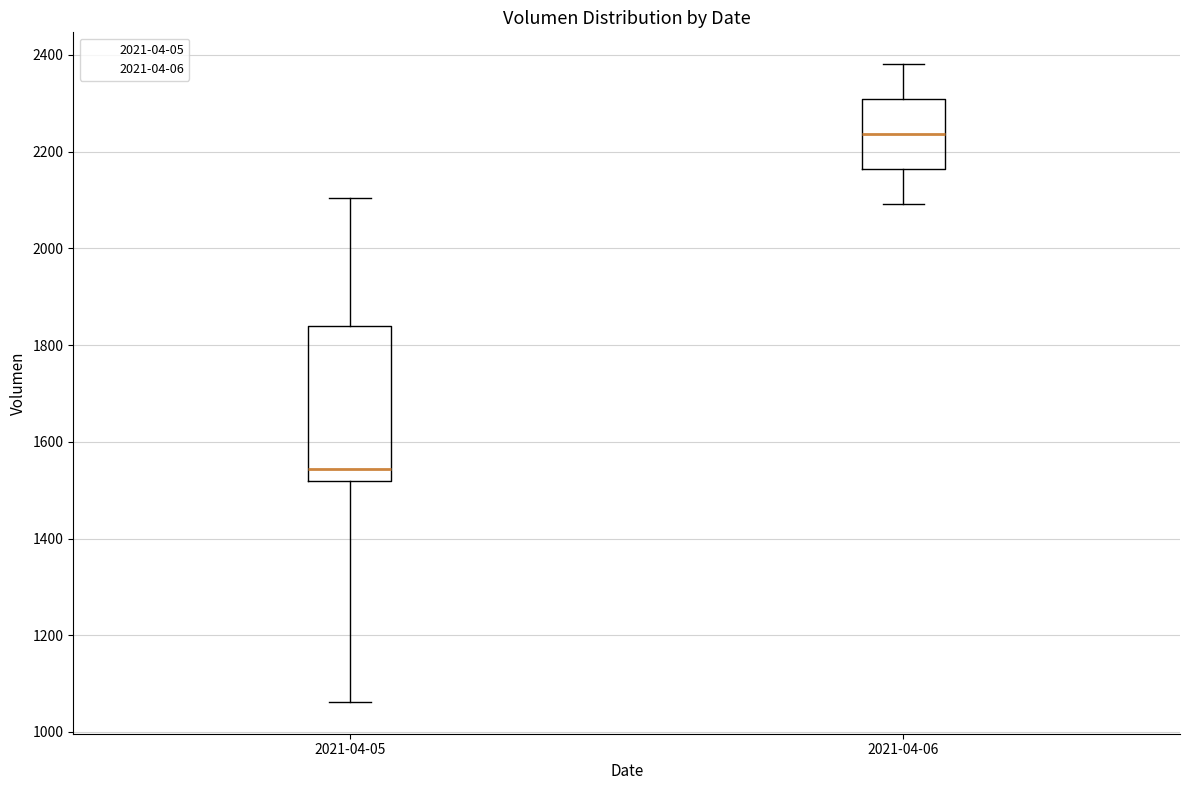

Which box is the tallest, from its lower edge to its upper edge?

2021-04-05